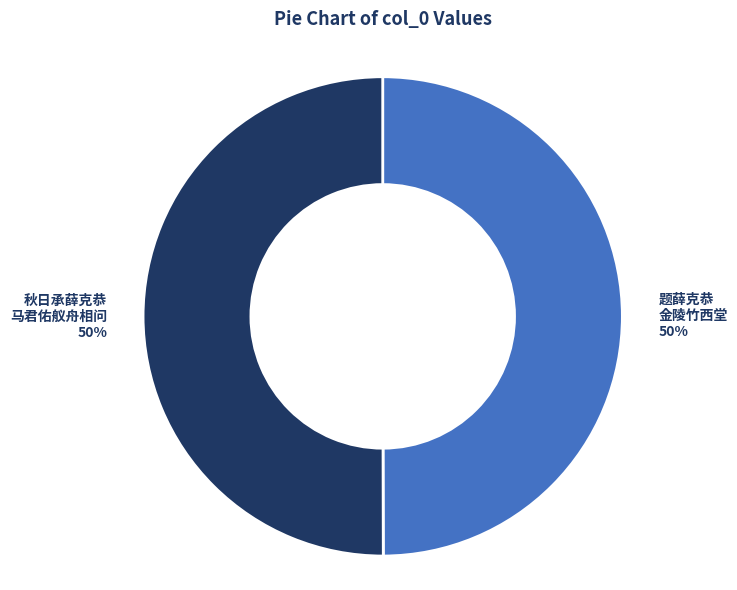

Is the sum of 秋日承薛克恭 马君佑舣舟相问 and 题薛克恭 金陵竹西堂 greater than half?

Yes